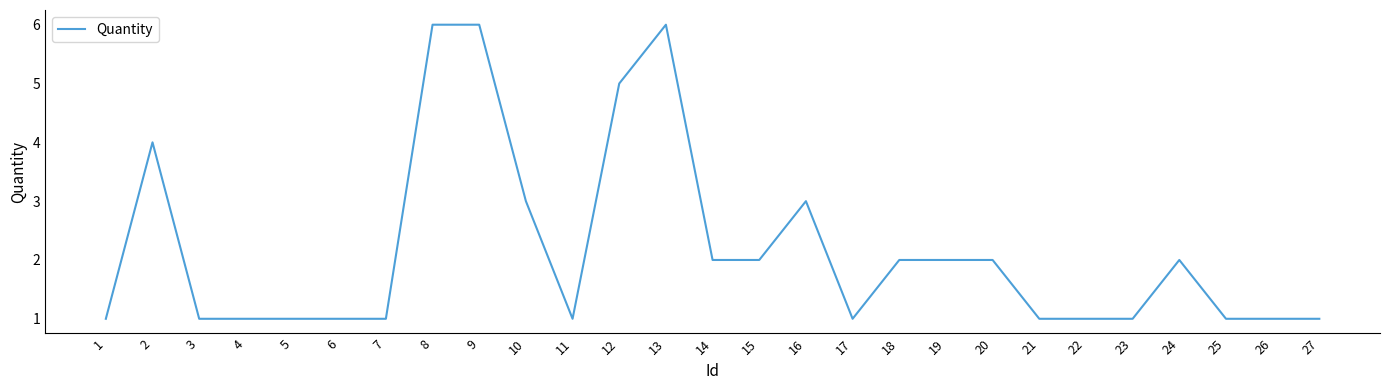

Count the number of categories in the chart.

27